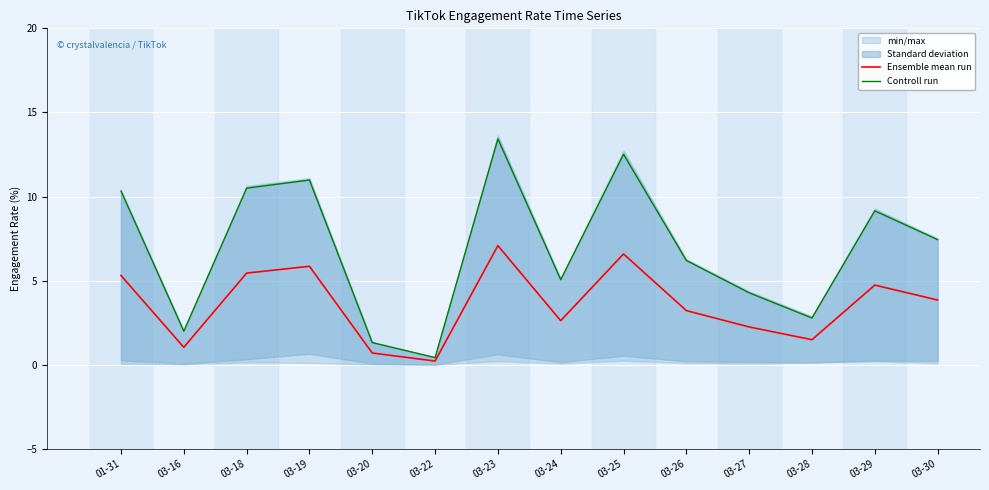

What is the total value across all series at 03-28?

4.3